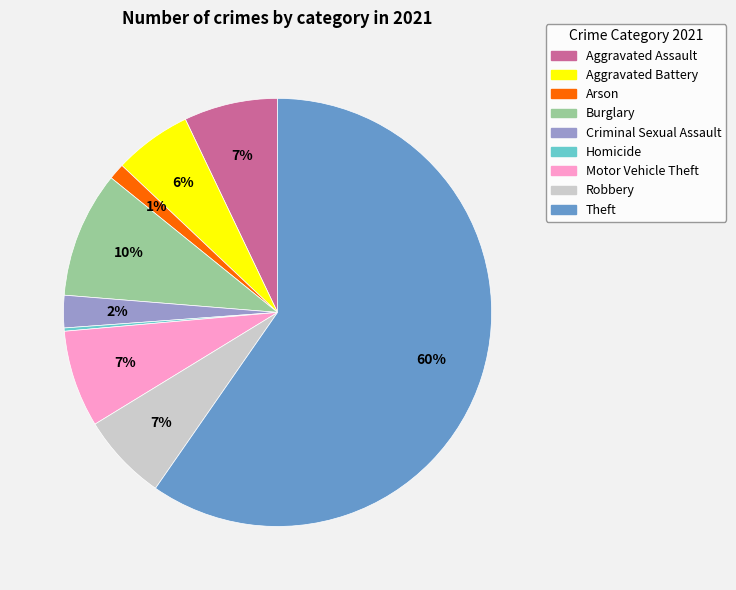

What percentage is the Theft slice, to the nearest percent?

60%